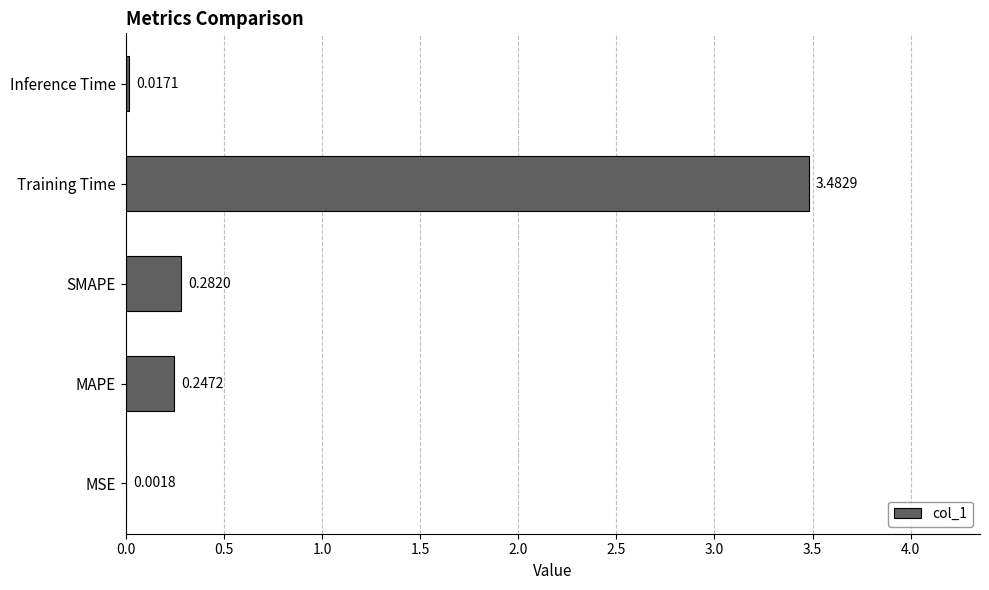

What is the sum of all values?

4.0